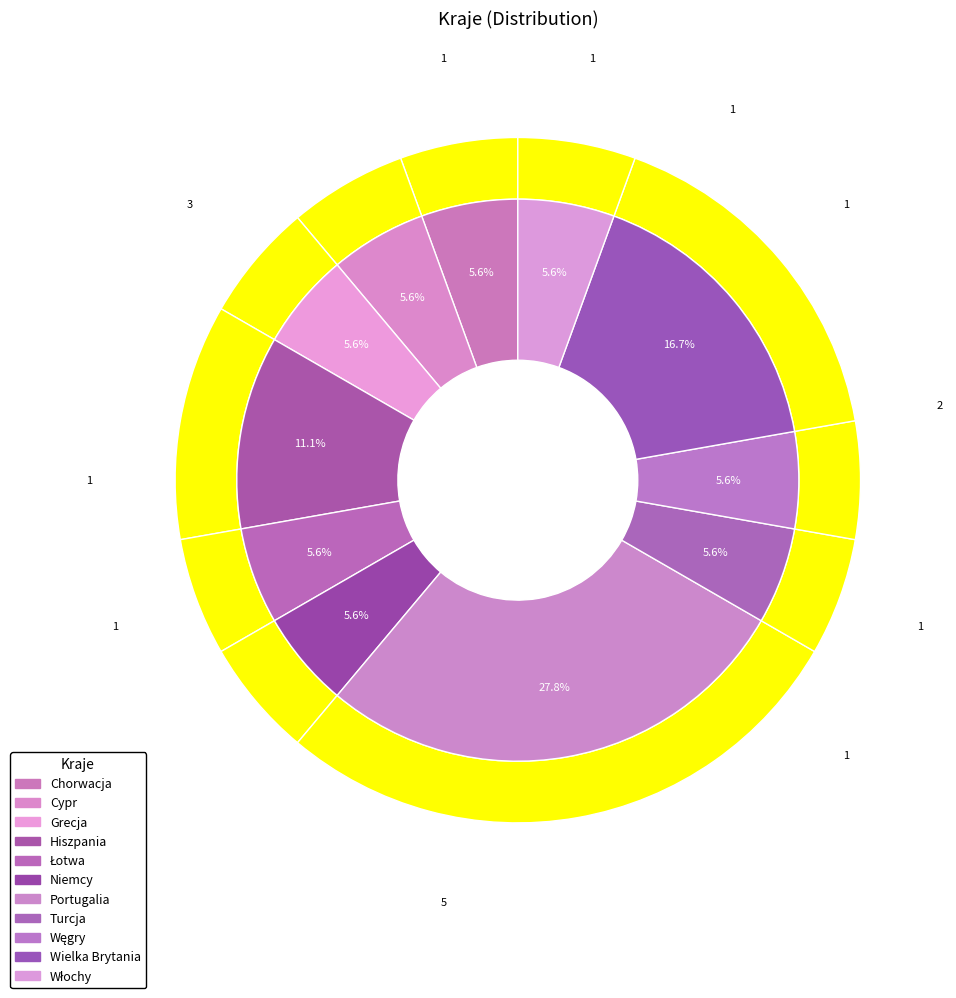

What percentage is the Chorwacja slice, to the nearest percent?

6%